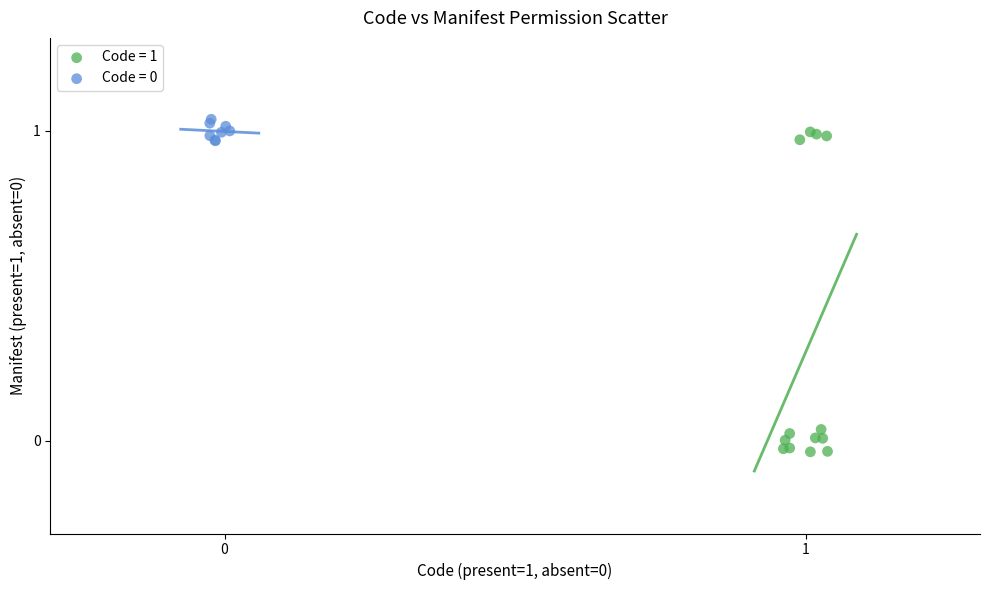

Which series contains the lowest Y value?

Code = 1